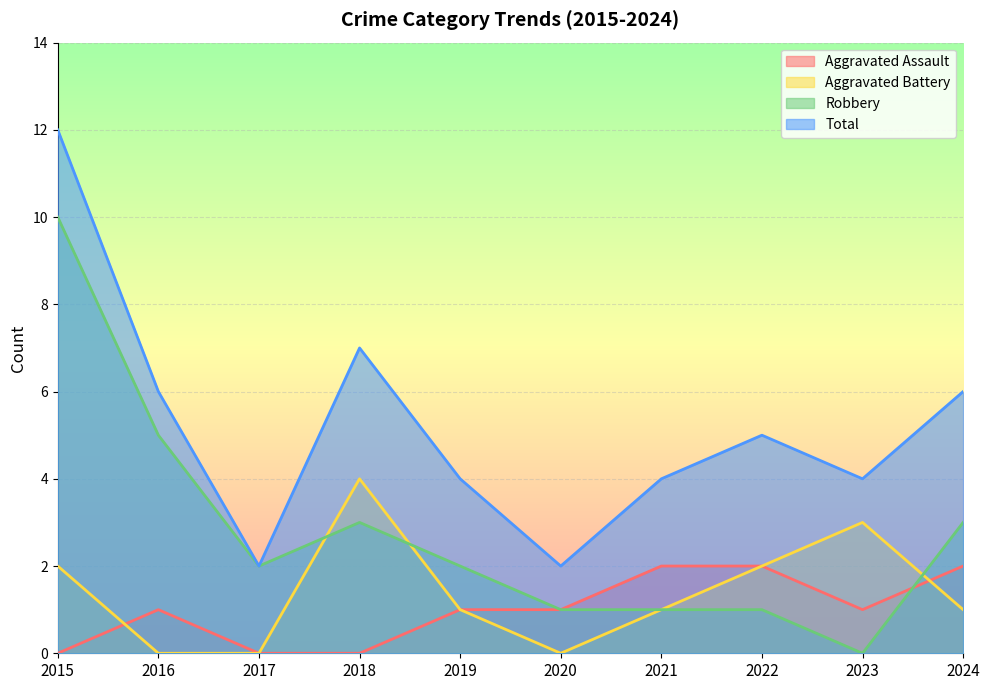

What is the sum of the Aggravated Battery values at 2018 and 2017?

4